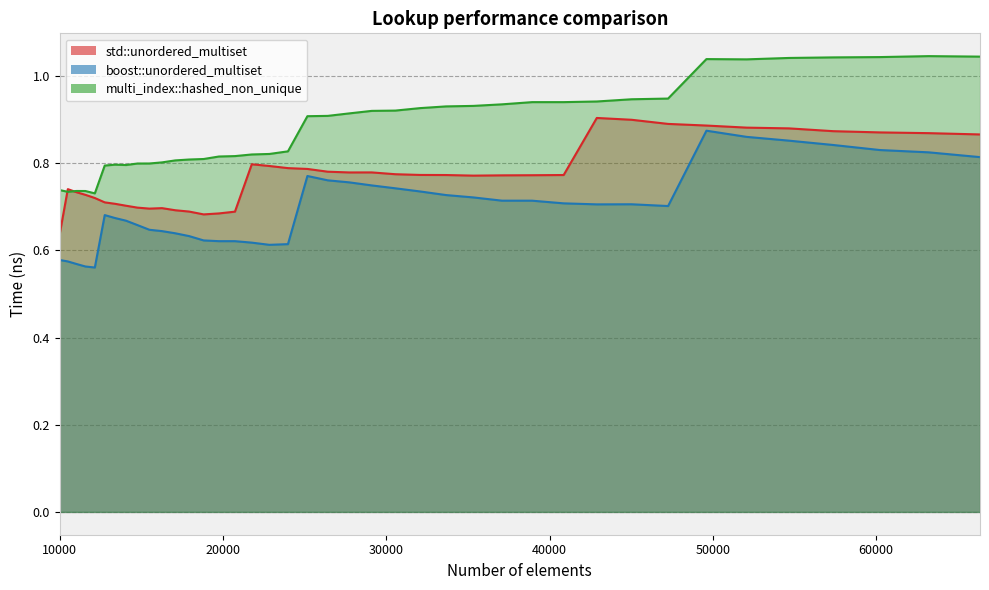

Reading right to left, what are all the values shown in this chart?

std::unordered_multiset: 66358=0.9	63216=0.9	60223=0.9	57372=0.9	54656=0.9	52069=0.9	49605=0.9	47258=0.9	45022=0.9	42892=0.9	40863=0.8	38930=0.8	37089=0.8	35335=0.8	33664=0.8	32072=0.8	30555=0.8	29110=0.8	27733=0.8	26421=0.8	25171=0.8	23980=0.8	22845=0.8	21764=0.8	20734=0.7	19753=0.7	18818=0.7	17927=0.7	17078=0.7	16269=0.7	15498=0.7	14763=0.7	14063=0.7	13396=0.7	12760=0.7	12154=0.7	11576=0.7	11025=0.7	10500=0.7	10000=0.6
boost::unordered_multiset: 66358=0.8	63216=0.8	60223=0.8	57372=0.8	54656=0.9	52069=0.9	49605=0.9	47258=0.7	45022=0.7	42892=0.7	40863=0.7	38930=0.7	37089=0.7	35335=0.7	33664=0.7	32072=0.7	30555=0.7	29110=0.7	27733=0.8	26421=0.8	25171=0.8	23980=0.6	22845=0.6	21764=0.6	20734=0.6	19753=0.6	18818=0.6	17927=0.6	17078=0.6	16269=0.6	15498=0.6	14763=0.7	14063=0.7	13396=0.7	12760=0.7	12154=0.6	11576=0.6	11025=0.6	10500=0.6	10000=0.6
multi_index::hashed_non_unique: 66358=1.0	63216=1.0	60223=1.0	57372=1.0	54656=1.0	52069=1.0	49605=1.0	47258=0.9	45022=0.9	42892=0.9	40863=0.9	38930=0.9	37089=0.9	35335=0.9	33664=0.9	32072=0.9	30555=0.9	29110=0.9	27733=0.9	26421=0.9	25171=0.9	23980=0.8	22845=0.8	21764=0.8	20734=0.8	19753=0.8	18818=0.8	17927=0.8	17078=0.8	16269=0.8	15498=0.8	14763=0.8	14063=0.8	13396=0.8	12760=0.8	12154=0.7	11576=0.7	11025=0.7	10500=0.7	10000=0.7